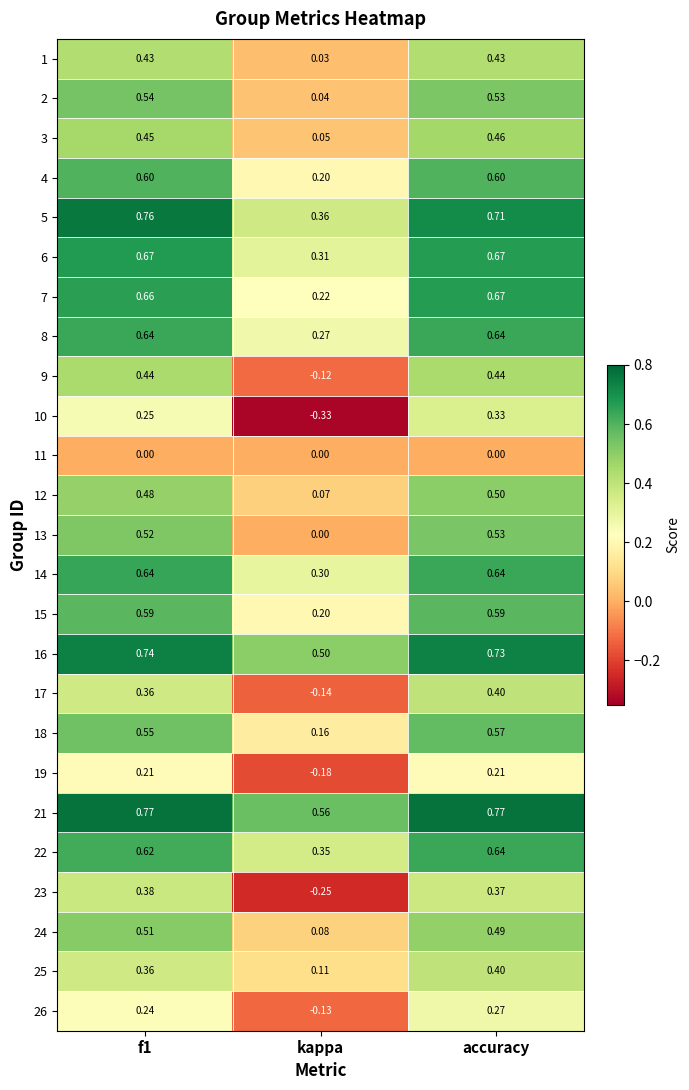

How many values in the 10 series are below 0?

1